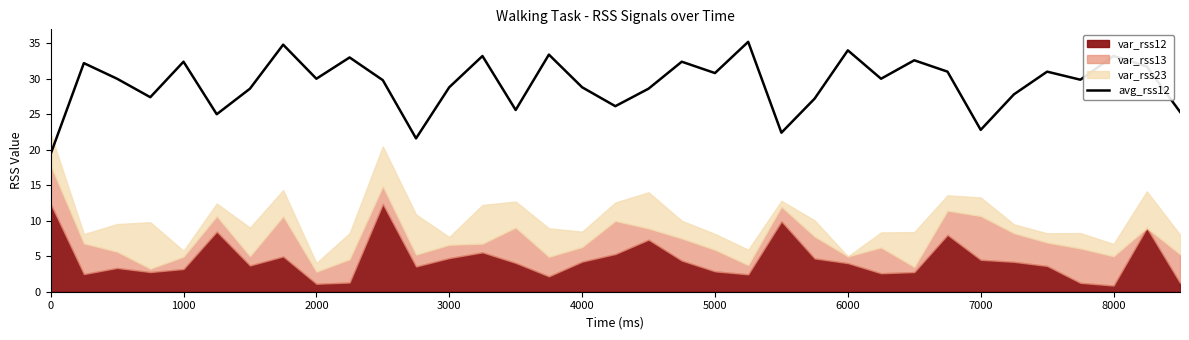

Reading left to right, what are all the values shown in this chart?

19.4	32.2	30.0	27.4	32.4	25.0	28.6	34.8	30.0	33.0	29.8	21.6	28.8	33.2	25.6	33.4	28.8	26.1	28.6	32.4	30.8	35.2	22.4	27.2	34.0	30.0	32.6	31.0	22.8	27.8	31.0	29.9	33.2	31.7	25.3